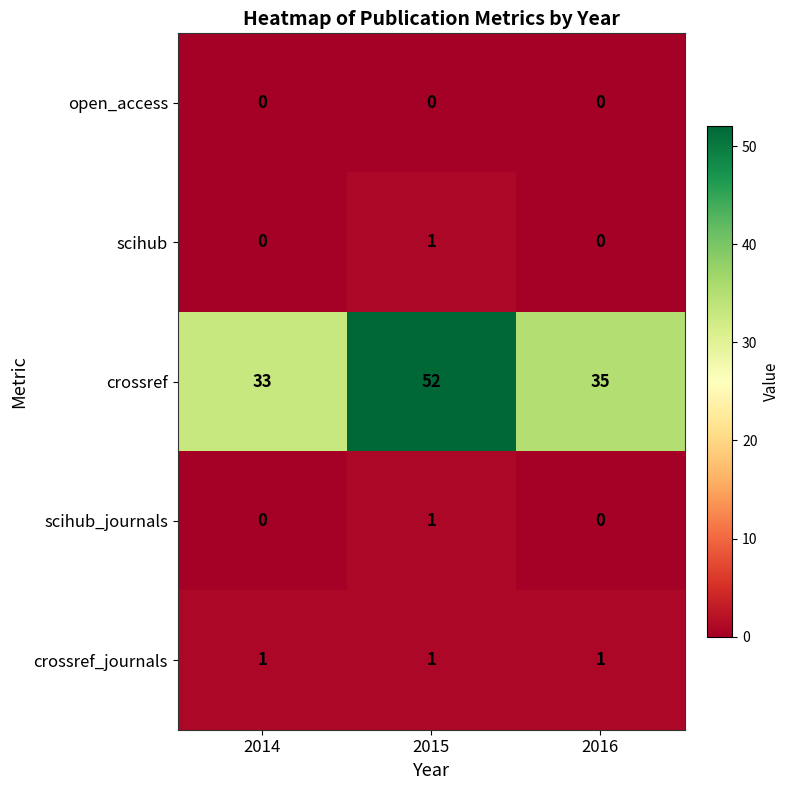

What is the greatest value displayed?

52